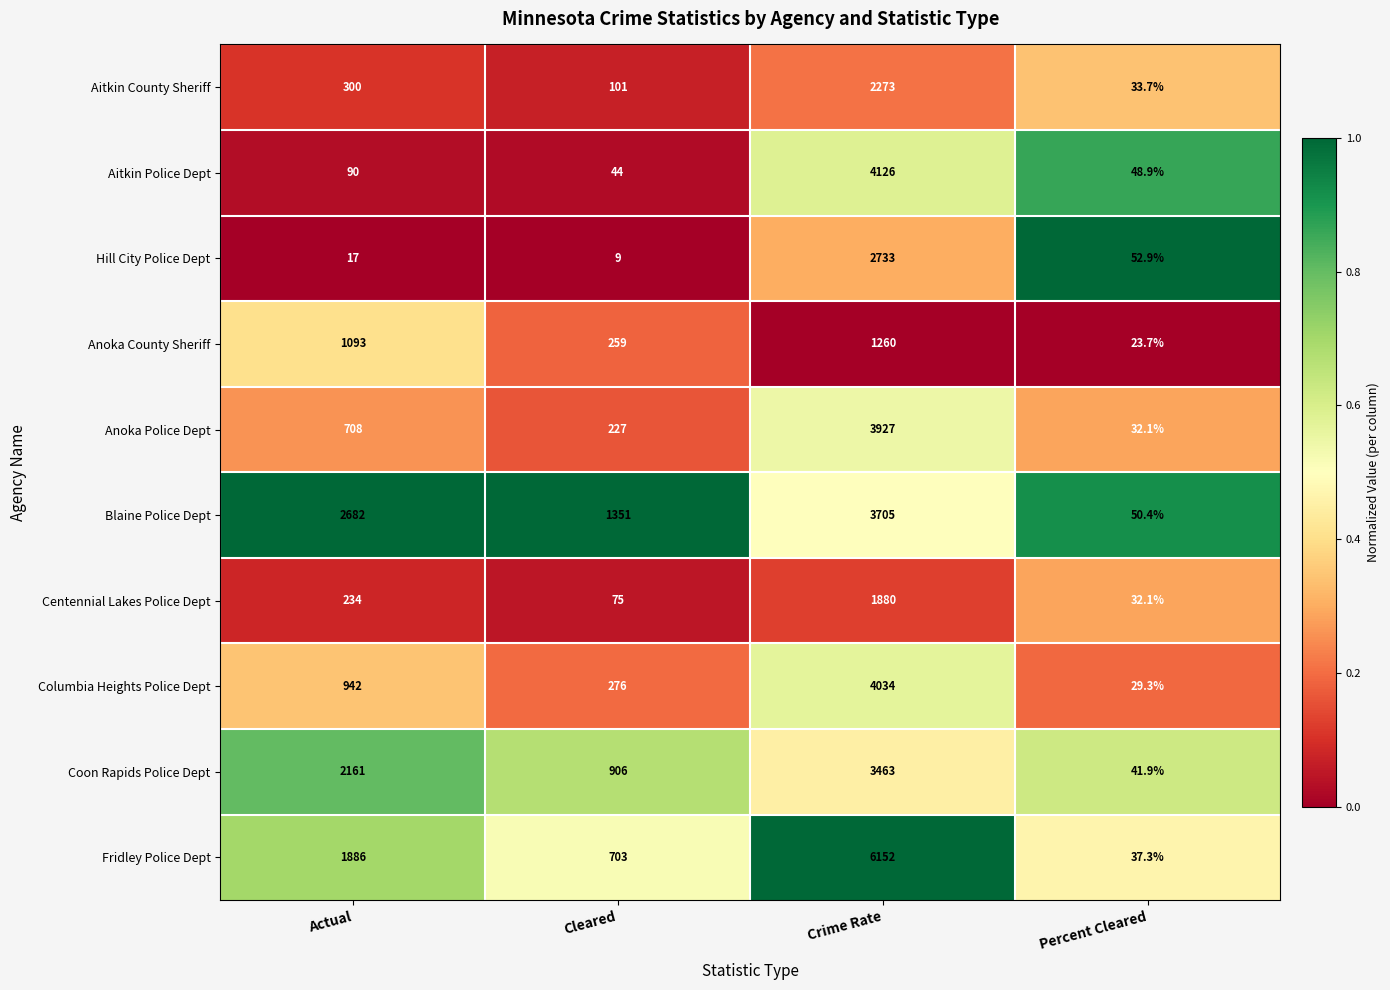

At which label is Columbia Heights Police Dept closest to 2031?

Actual